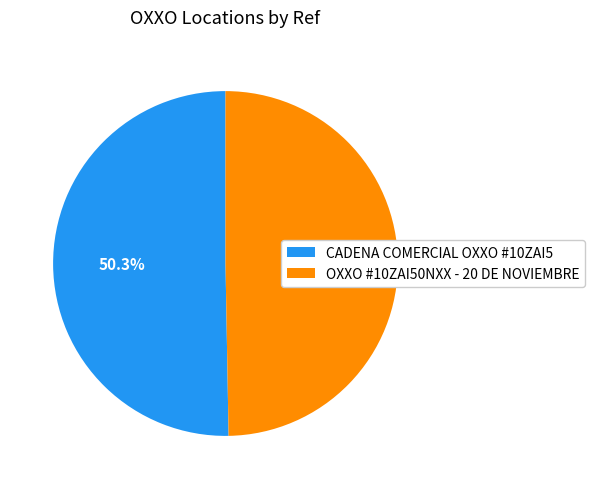

How many slices are in this pie chart?

2